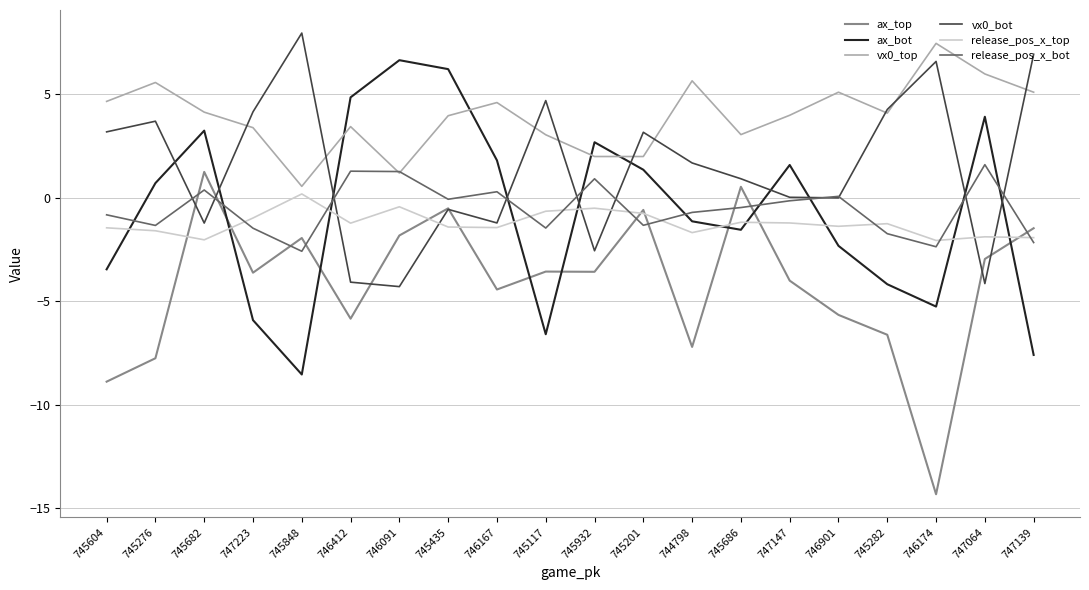

What is the difference between the vx0_bot values at 745276 and 745932?

6.3